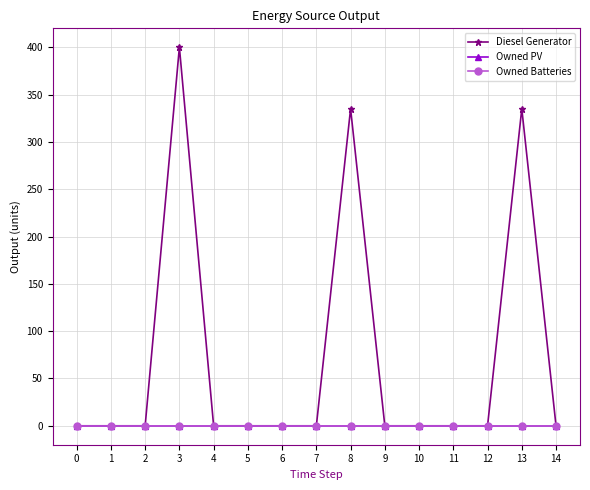

Does the chart have visible grid lines?

Yes